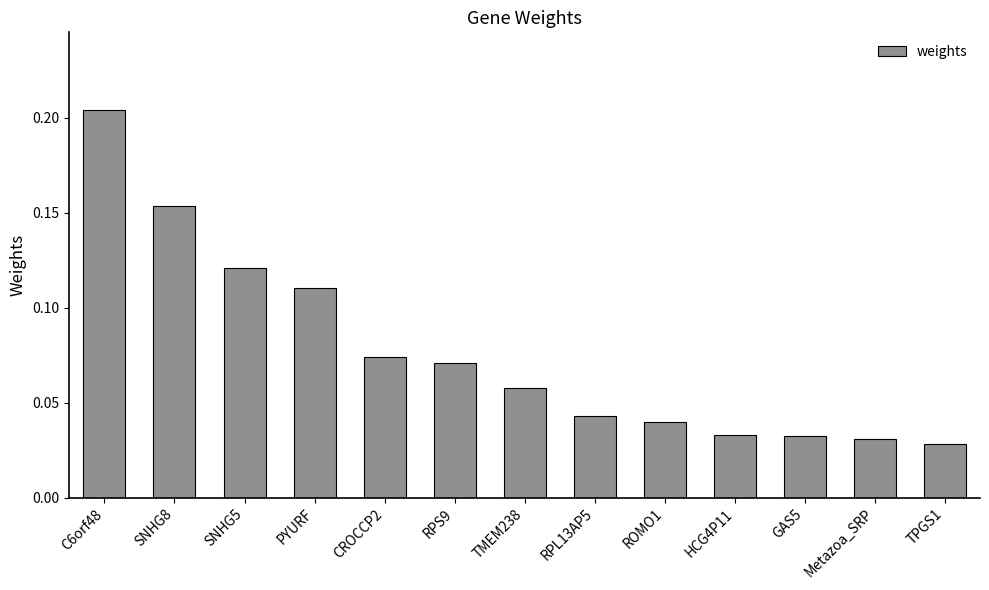

Which category has the highest value across all series?

C6orf48